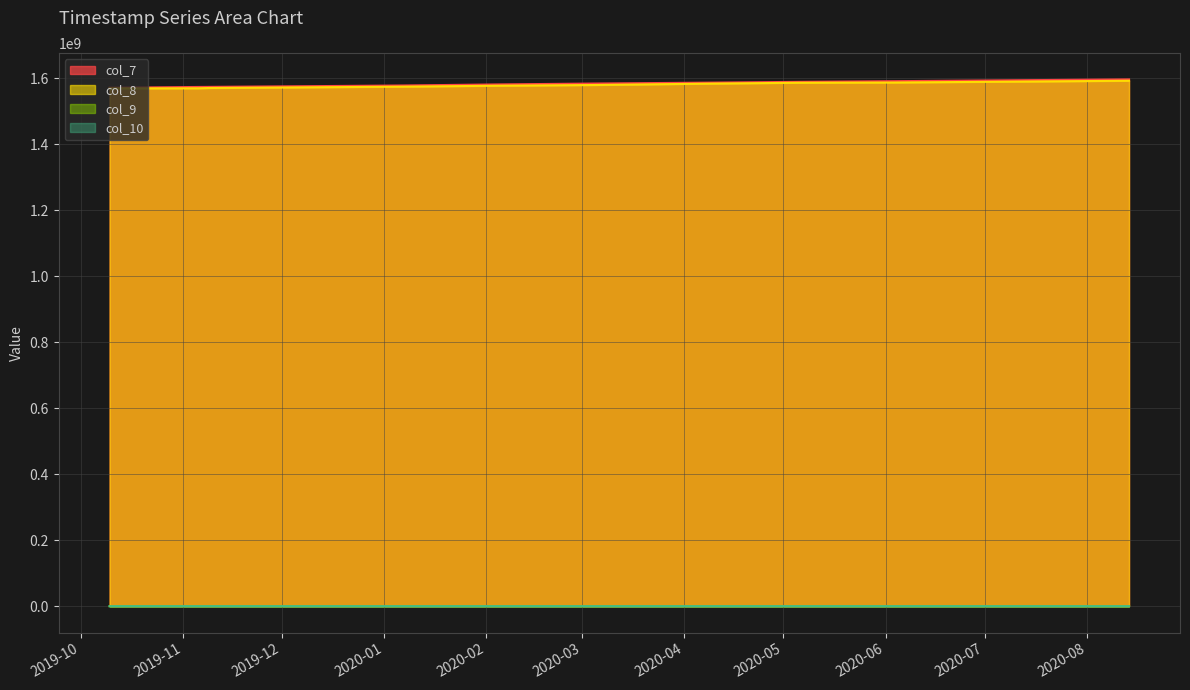

Rank the series by their maximum value, from highest to lowest.

col_7, col_8, col_9, col_10